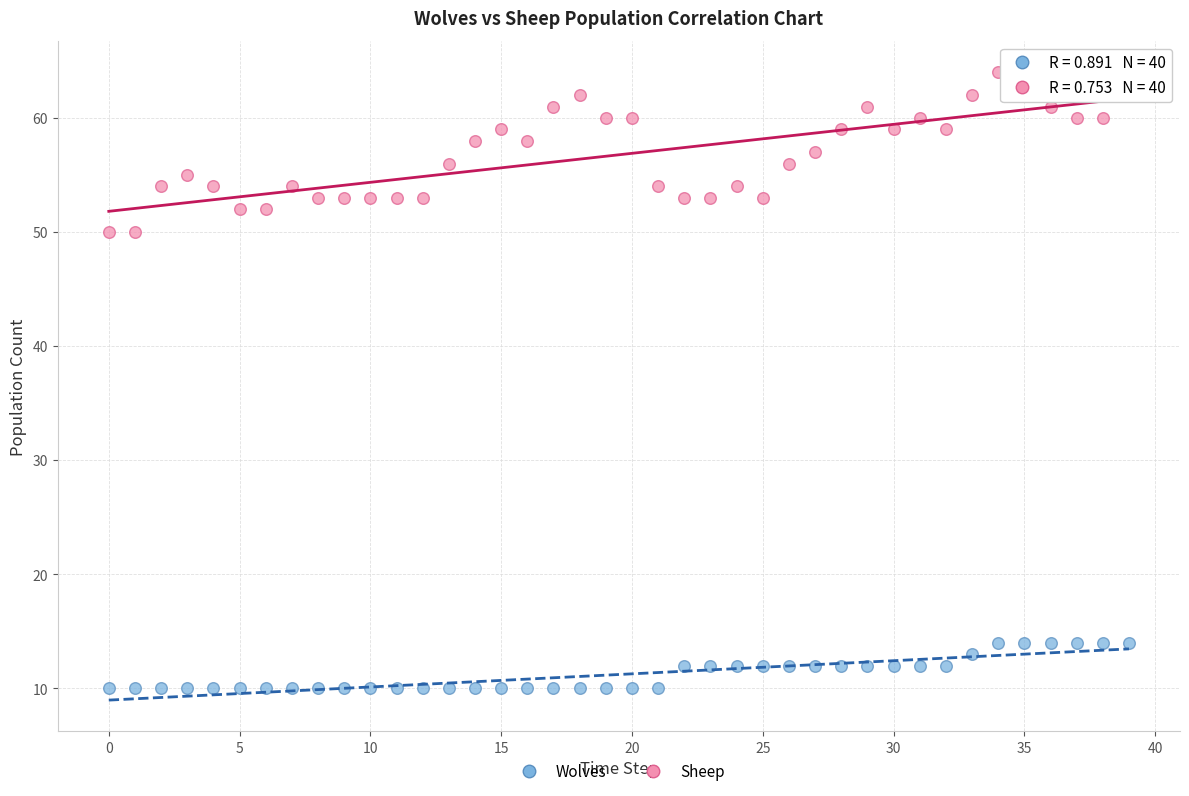

Which series contains the lowest Y value?

Wolves